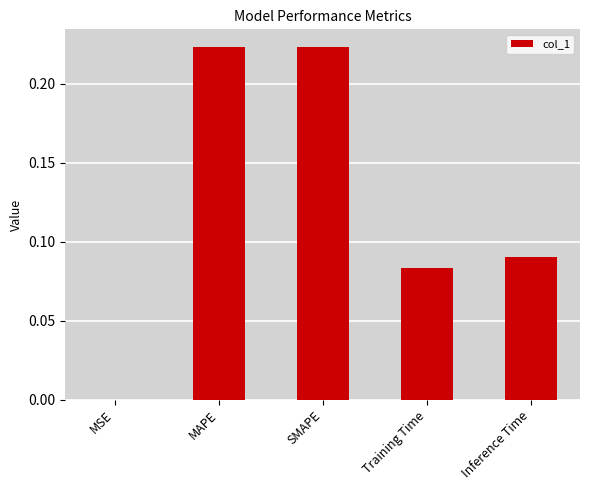

Between MSE and Training Time, which is larger?

Training Time